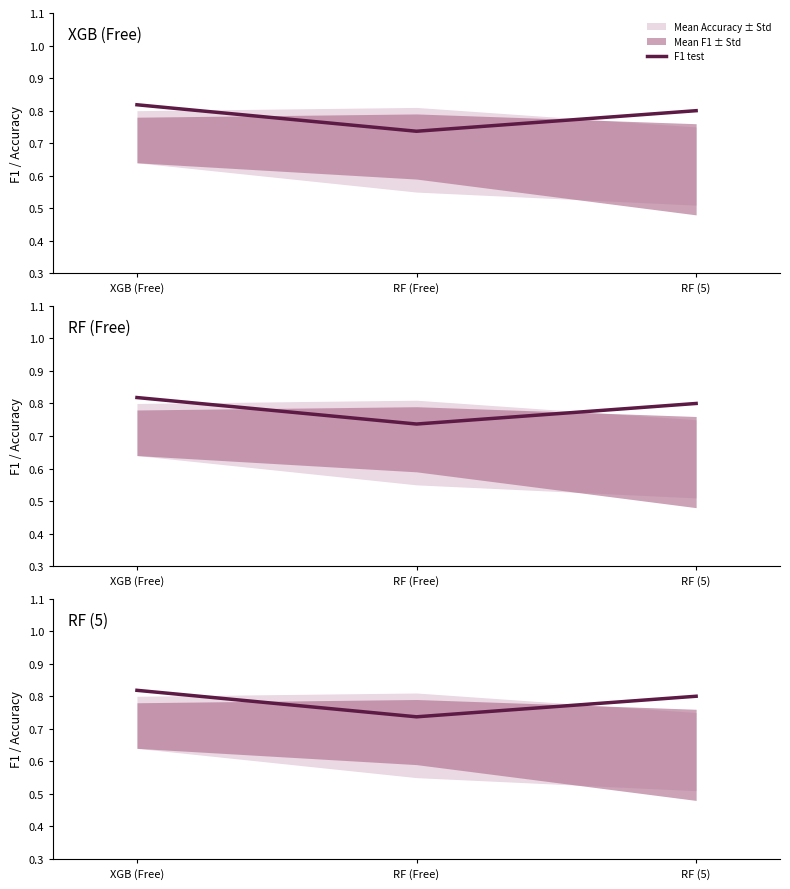

List the labels in order of value, smallest first.

RF (Free), RF (5), XGB (Free)